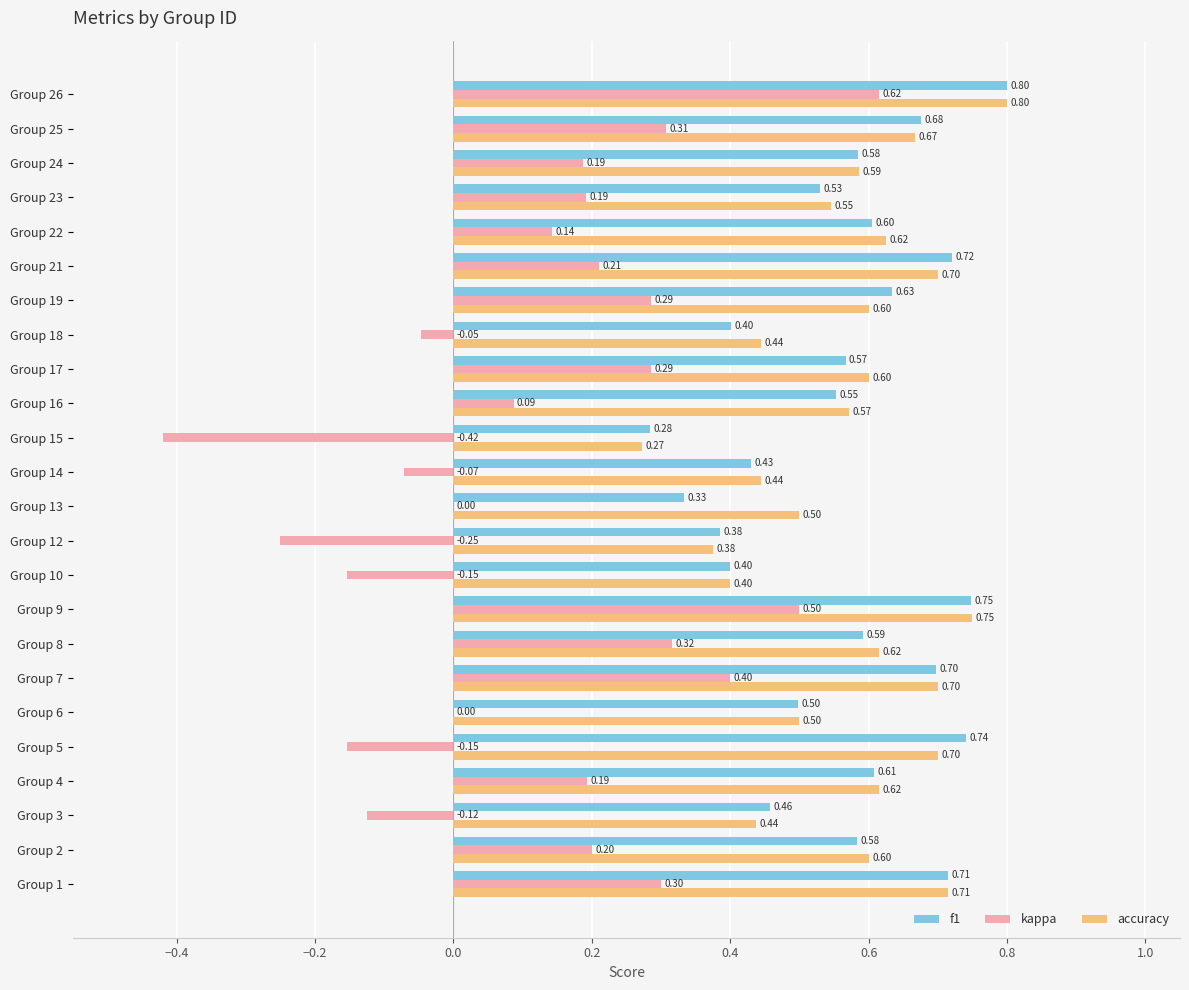

Between Group 6 and Group 7, which series saw the biggest shift?

kappa